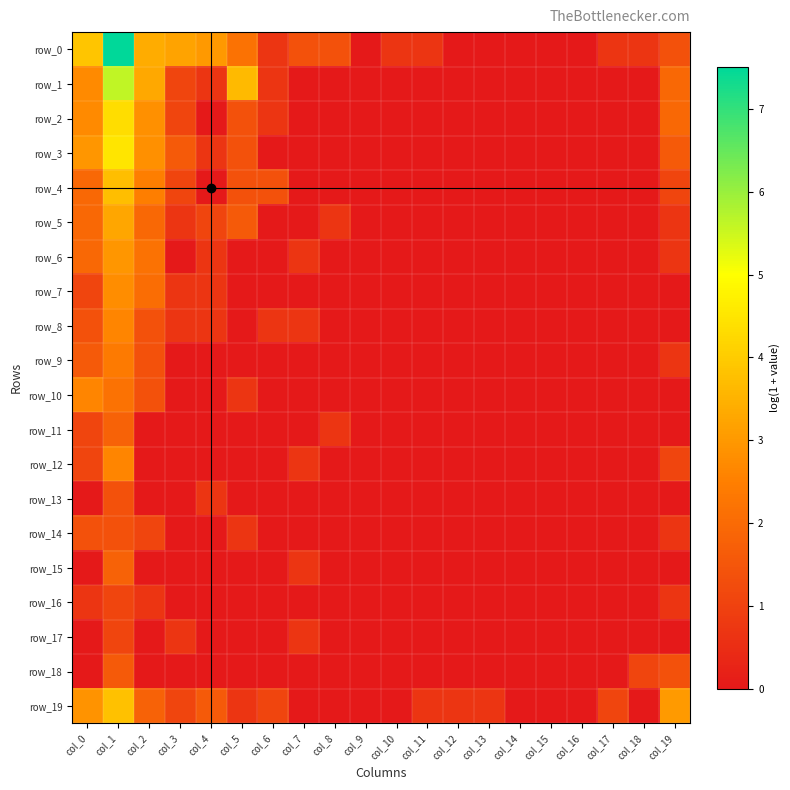

What is the sum of all row_19 values?

19.2